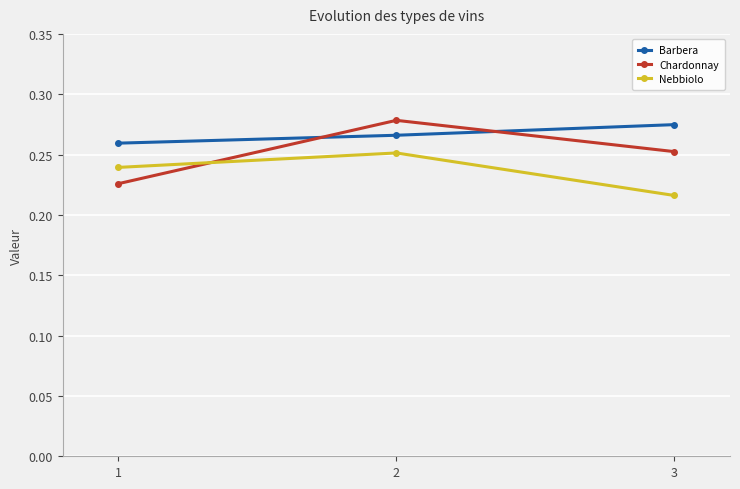

Count the Barbera values in the range 0 to 1.

3